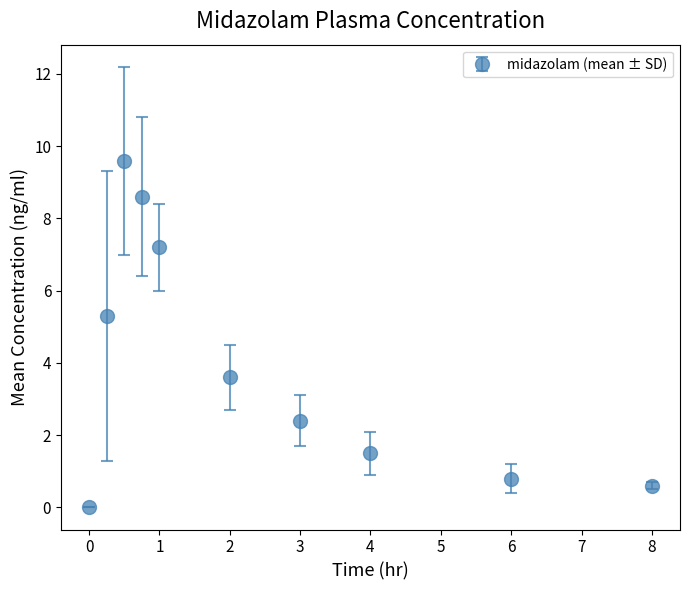

What is the difference between the maximum and minimum values?

9.6